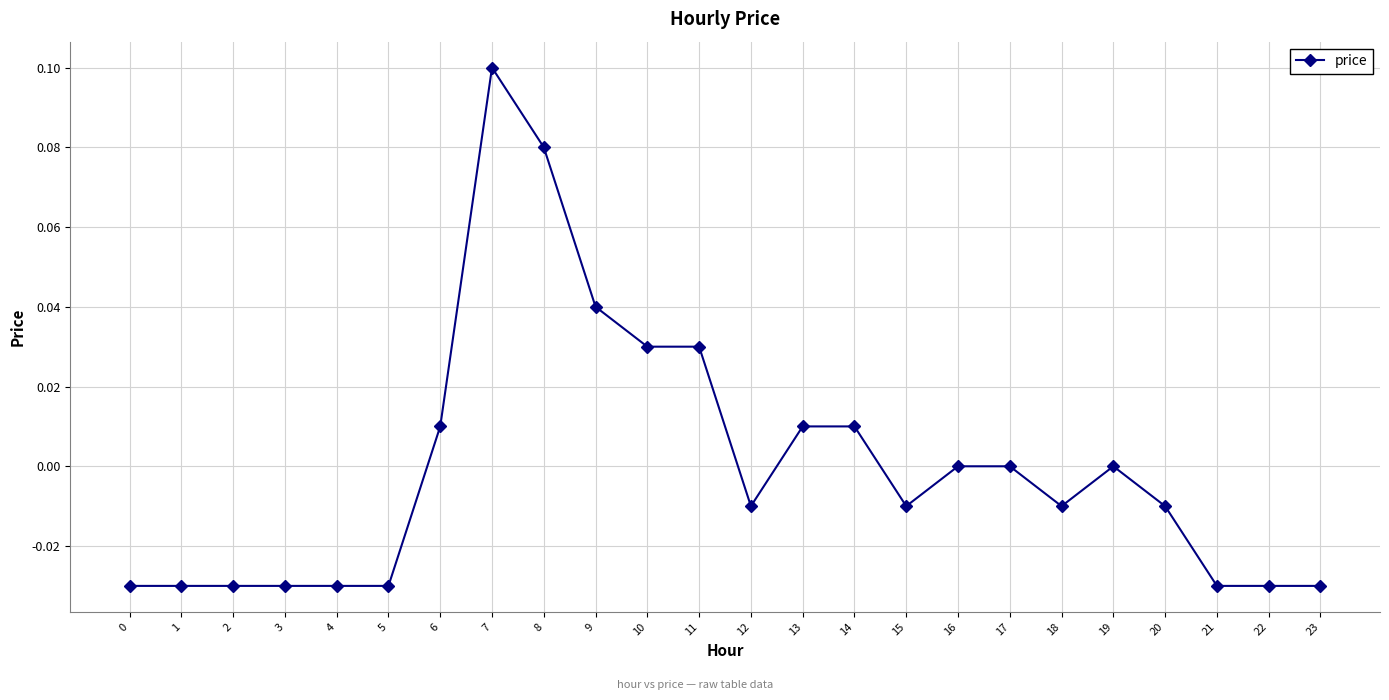

True or false: there are more than 1 points higher than both neighbors.

True